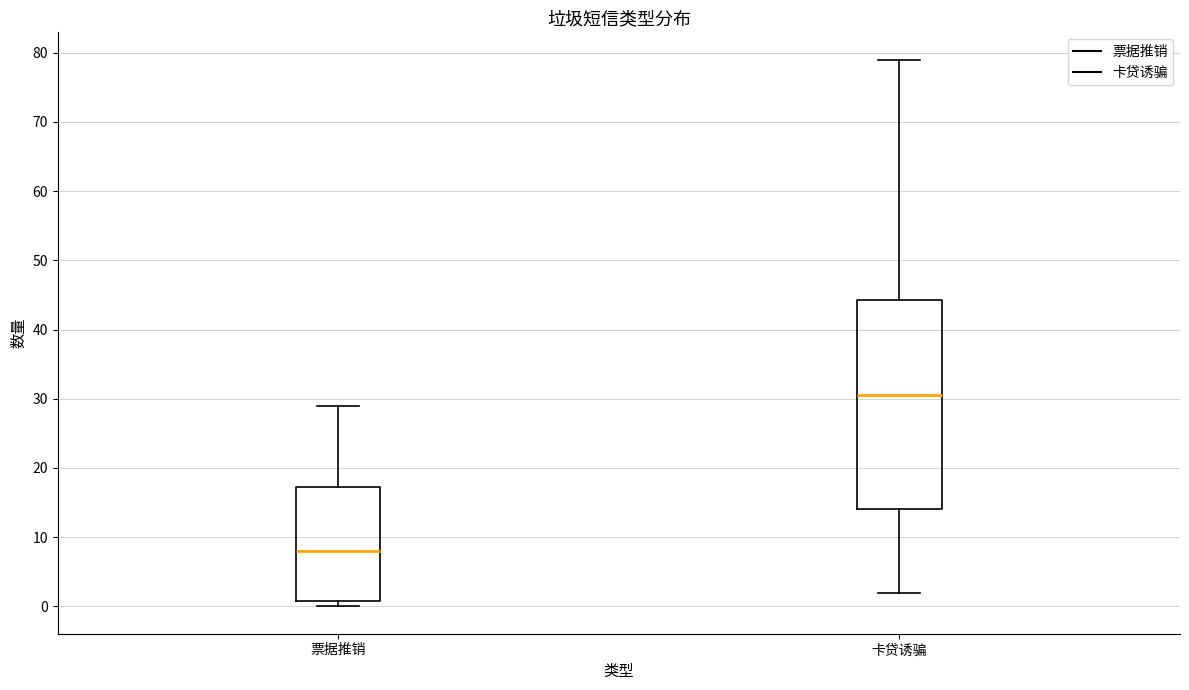

Comparing the boxes themselves (not the whiskers), which one is the tallest?

卡贷诱骗